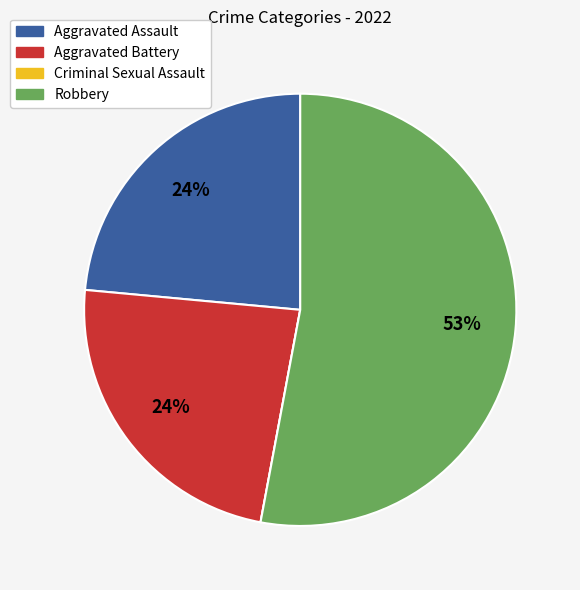

Does Aggravated Battery account for over 50% of the chart?

No